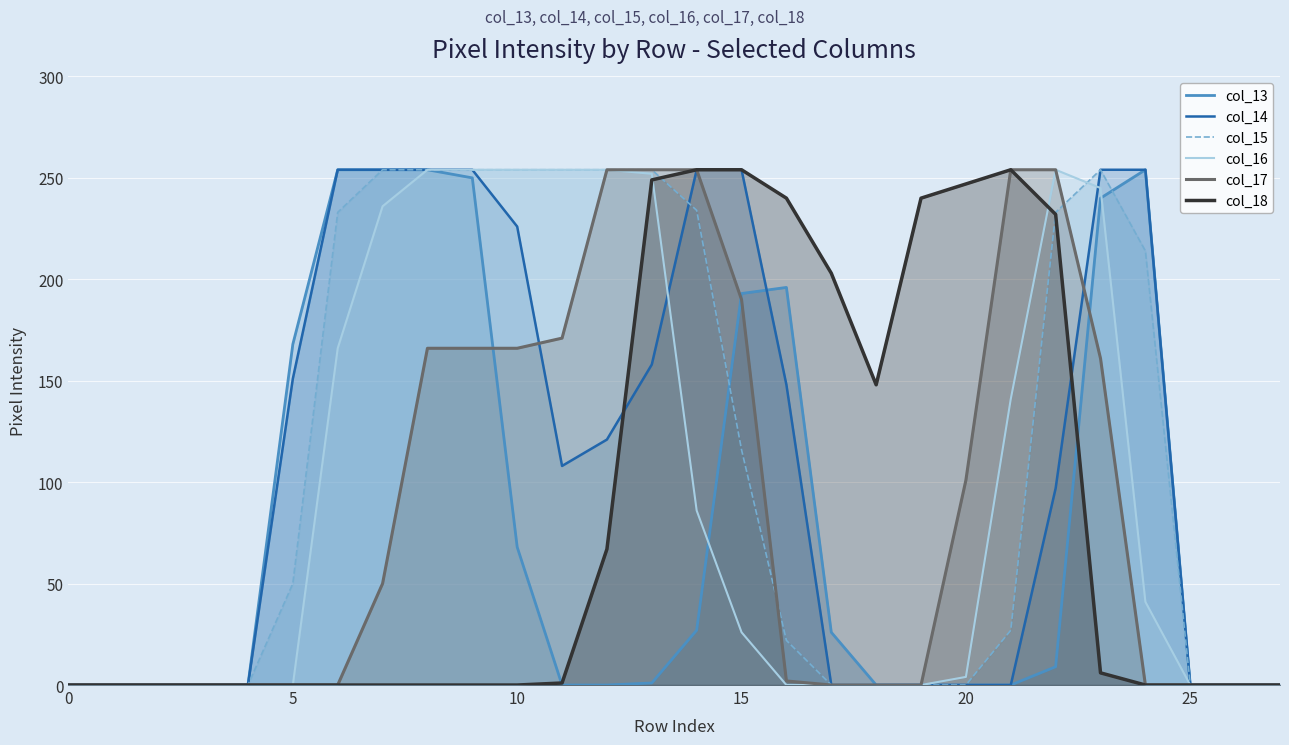

Reading right to left, what are all the values shown in this chart?

col_13: 0	0	0	254	240	9	0	0	0	0	26	196	193	27	1	0	0	68	250	254	254	254	168	0	0	0	0	0
col_14: 0	0	0	254	254	97	0	0	0	0	0	148	254	254	158	121	108	226	254	254	254	254	151	0	0	0	0	0
col_15: 0	0	0	214	254	233	27	0	0	0	0	22	116	234	254	254	254	254	254	254	254	233	50	0	0	0	0	0
col_16: 0	0	0	41	245	254	141	4	0	0	0	0	26	86	252	254	254	254	254	254	236	166	0	0	0	0	0	0
col_17: 0	0	0	0	161	254	254	101	0	0	0	2	190	254	254	254	171	166	166	166	50	0	0	0	0	0	0	0
col_18: 0	0	0	0	6	232	254	247	240	148	203	240	254	254	249	67	1	0	0	0	0	0	0	0	0	0	0	0